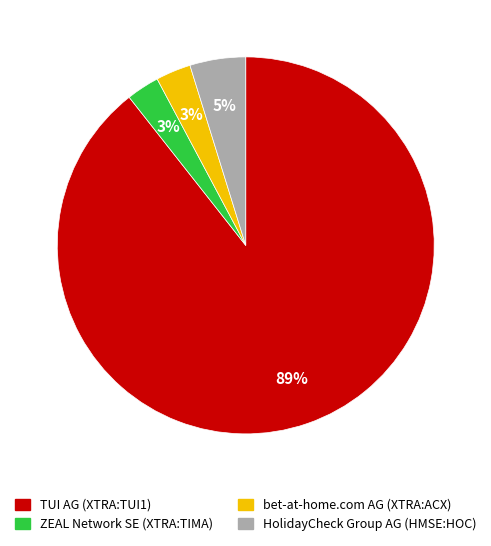

Is there any slice that represents more than half of the pie?

Yes